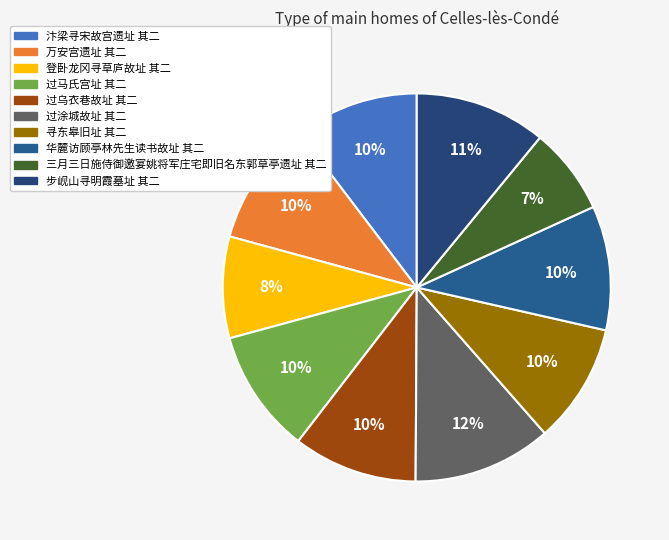

To the nearest percent, what is the combined percentage of 万安宫遗址 其二 and 过乌衣巷故址 其二?

21%